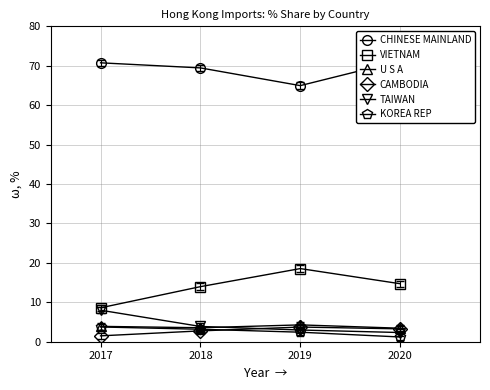

What is the total value across all series at 2018?

96.8